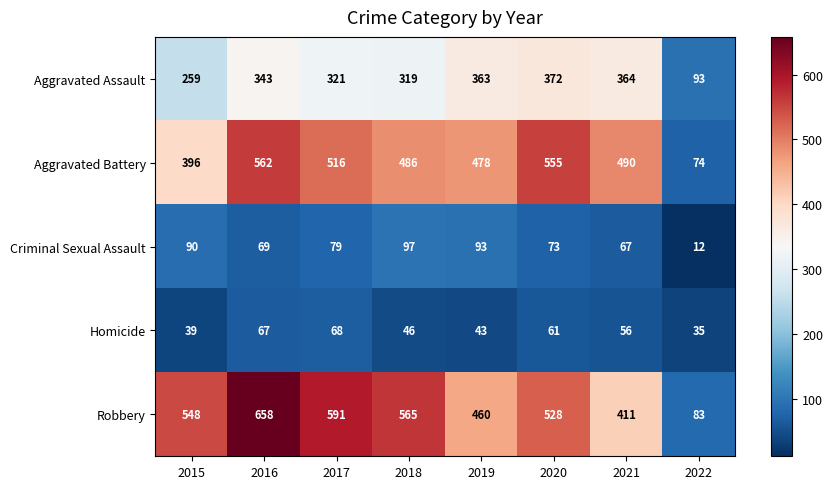

Where is Robbery nearest to the value 370?

2021